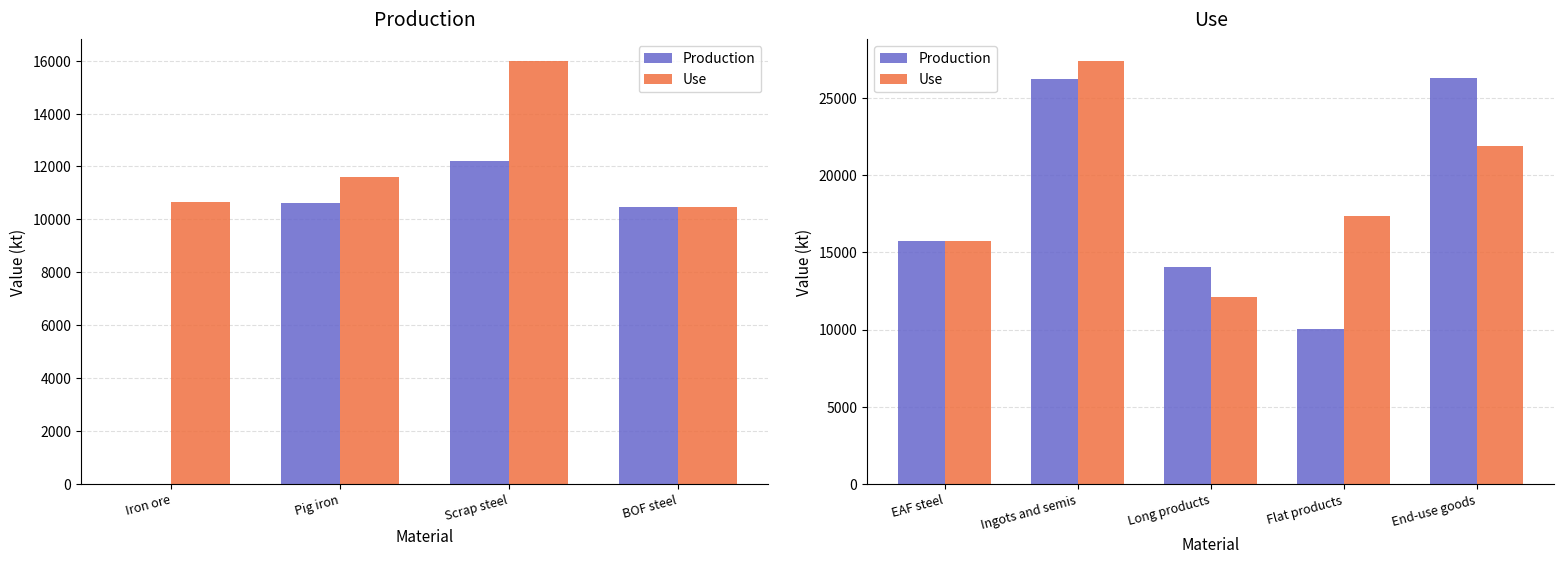

Which series has the largest total across all categories?

Use